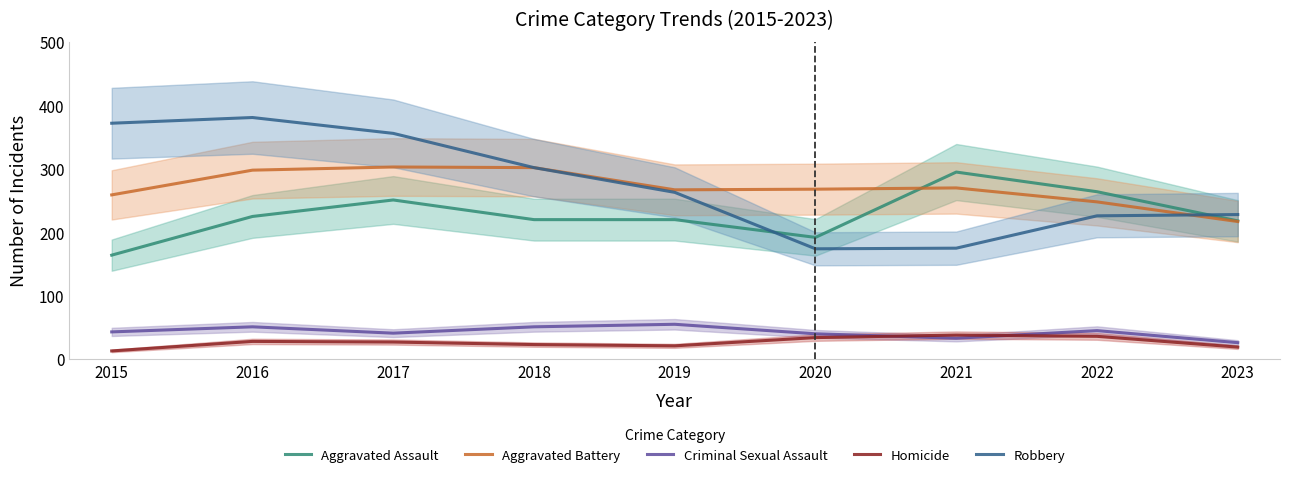

Does the chart have visible grid lines?

No